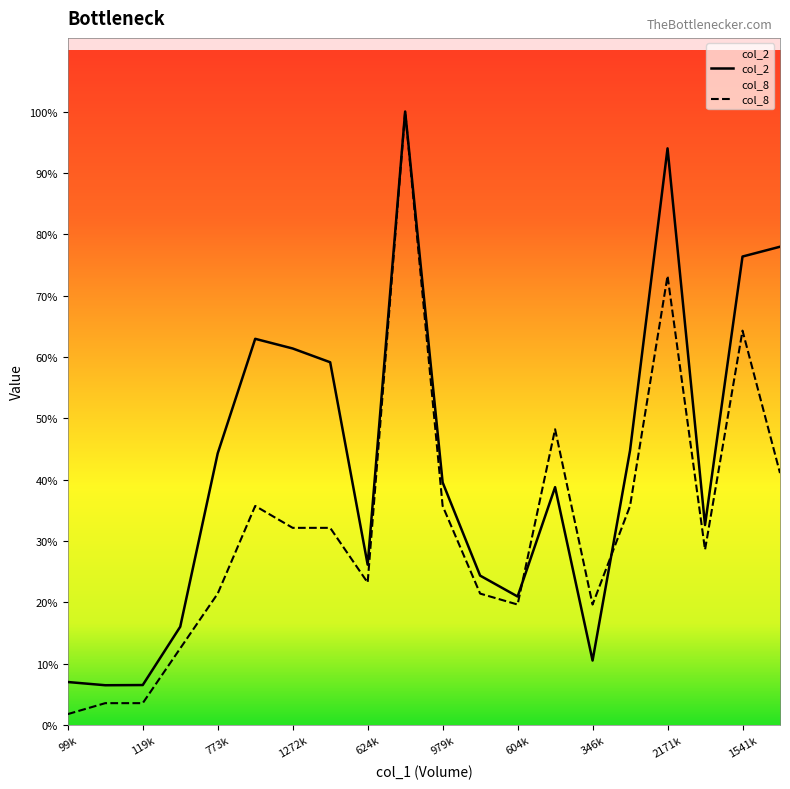

How many lines are shown in the chart?

2